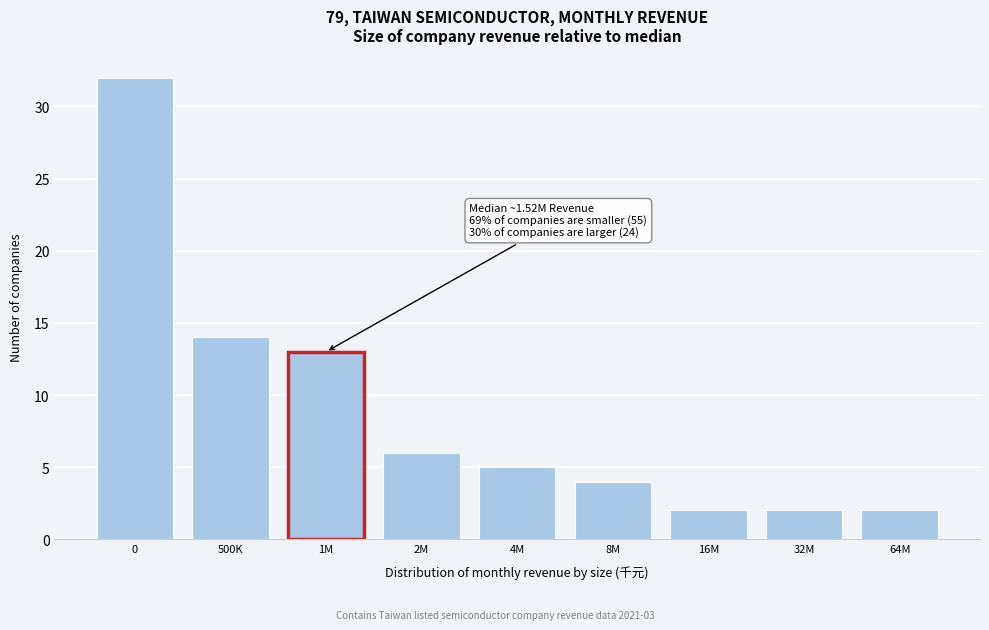

Reading right to left, list all the values displayed in this chart.

64M=2	32M=2	16M=2	8M=4	4M=5	2M=6	1M=13	500K=14	0=32